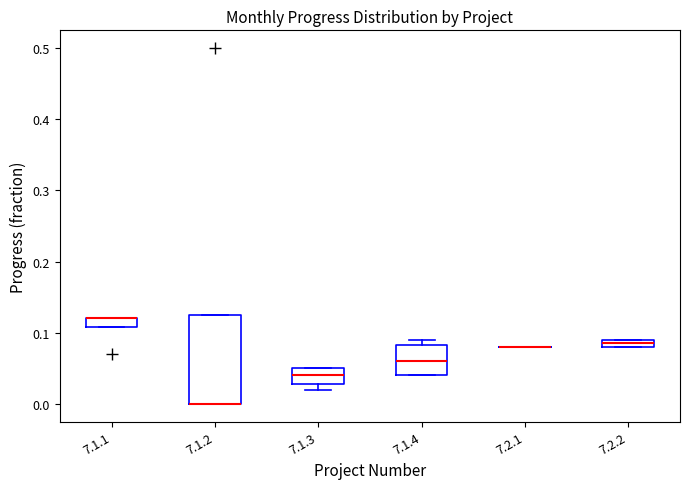

Comparing the boxes themselves (not the whiskers), which one is the tallest?

7.1.2